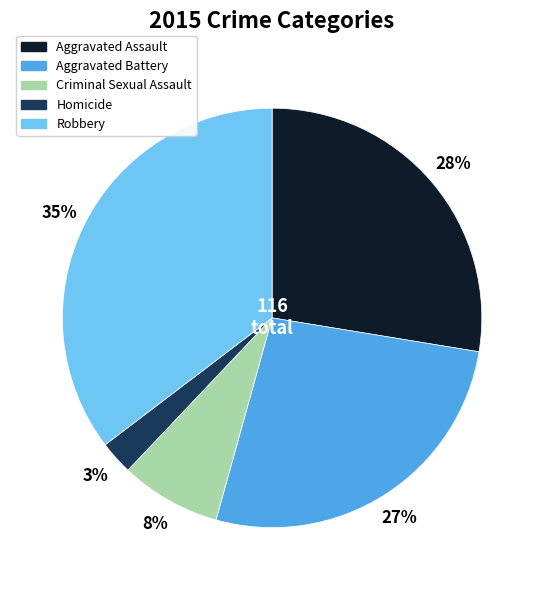

What percentage is the Aggravated Battery slice, to the nearest percent?

27%